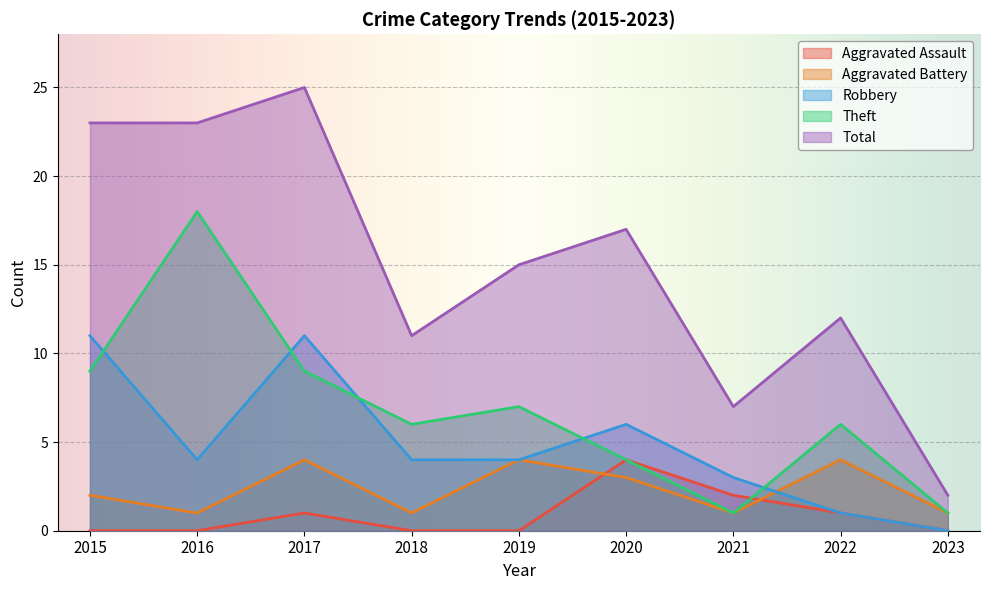

Rank the categories by Robbery value from highest to lowest.

2015, 2017, 2020, 2016, 2018, 2019, 2021, 2022, 2023